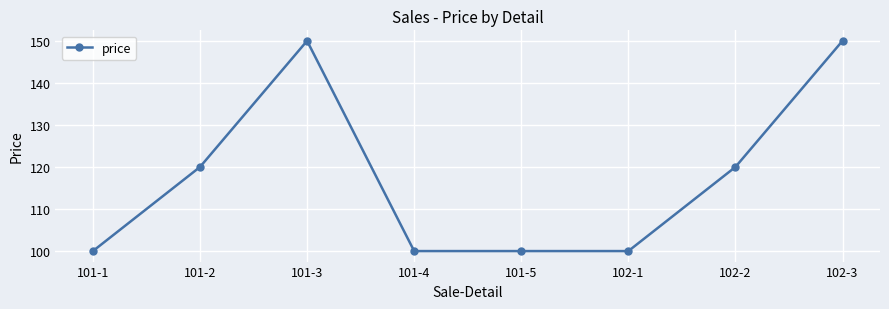

What is the label of the 1st point from the left?

101-1